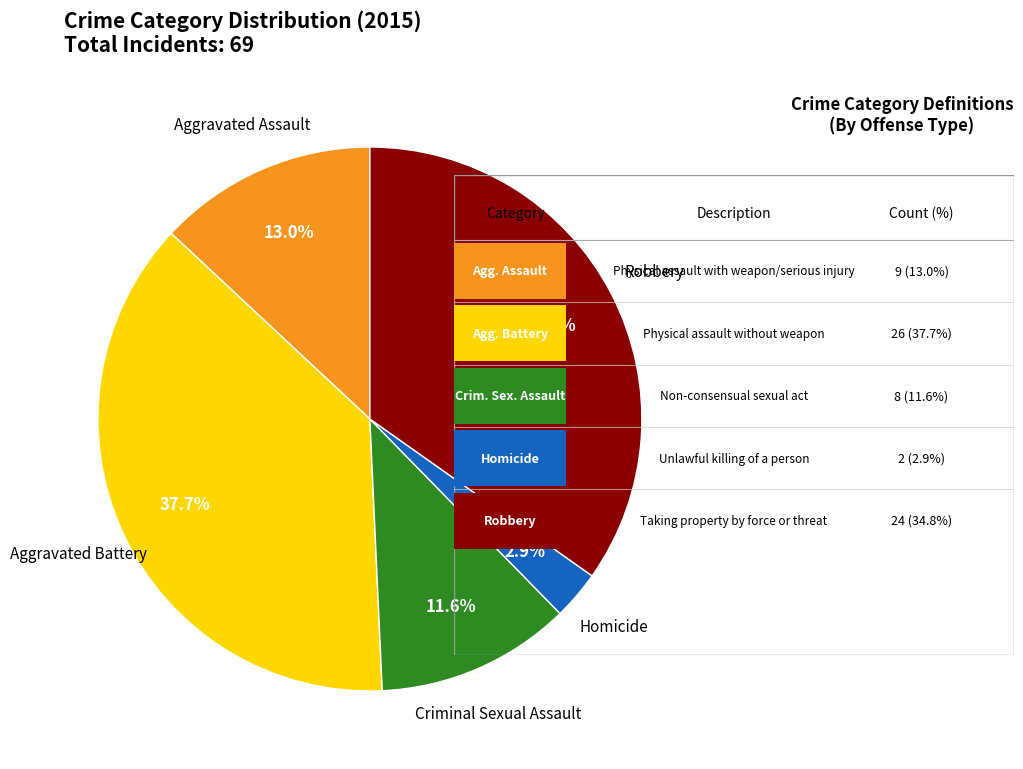

Is there any slice that represents more than half of the pie?

No